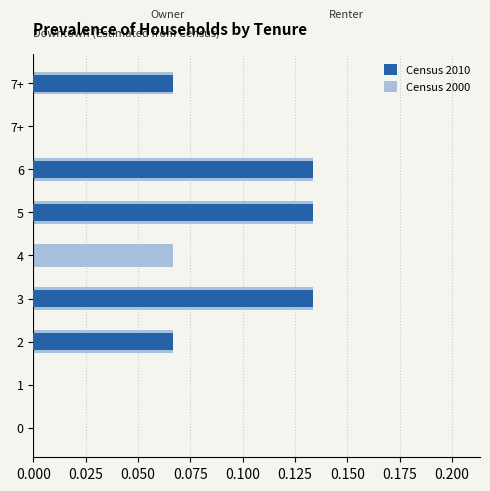

Rank the series by their average value, from highest to lowest.

Census 2000, Census 2010